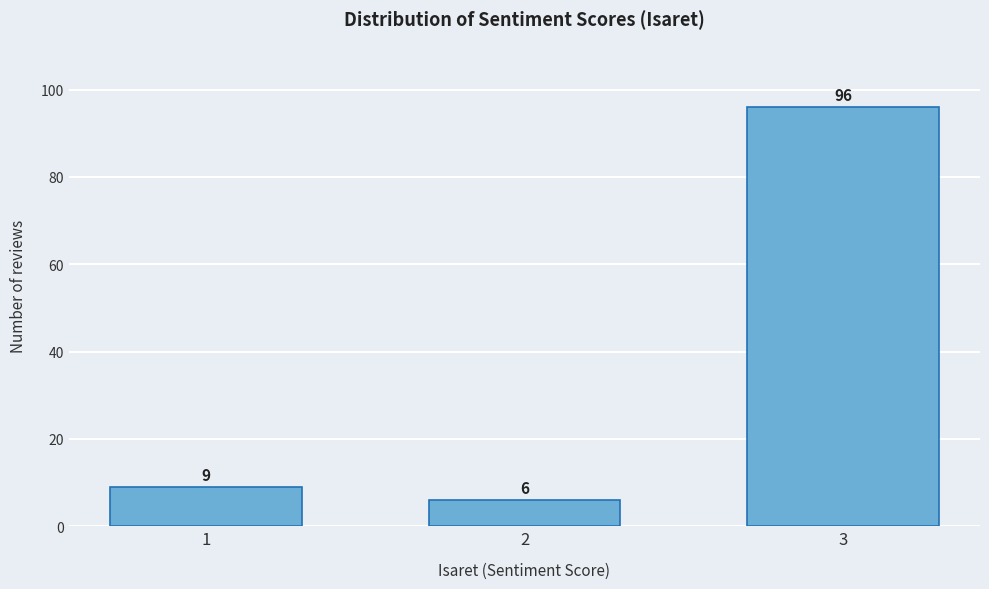

Reading left to right, what are all the values shown in this chart?

9	6	96